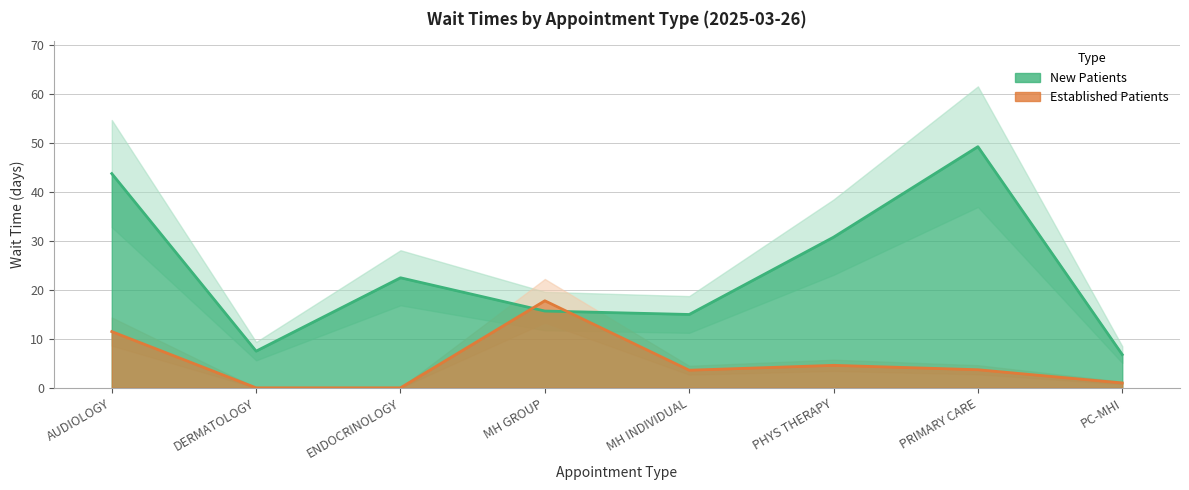

Reading left to right, what are all the values shown in this chart?

NewPatients: 43.8	7.5	22.5	15.7	15.0	30.8	49.3	6.8
EstablishedPatients: 11.5	0.0	0.0	17.8	3.6	4.6	3.7	1.0